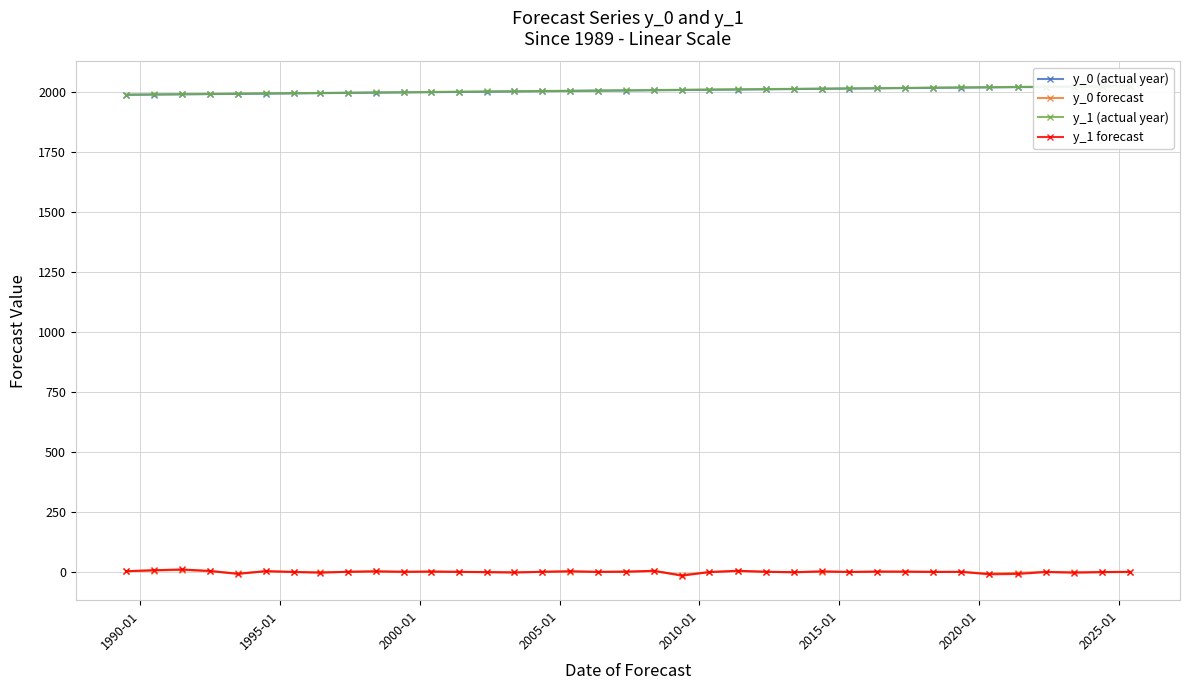

True or false: y_0 forecast has more than 2 interior local peaks.

True